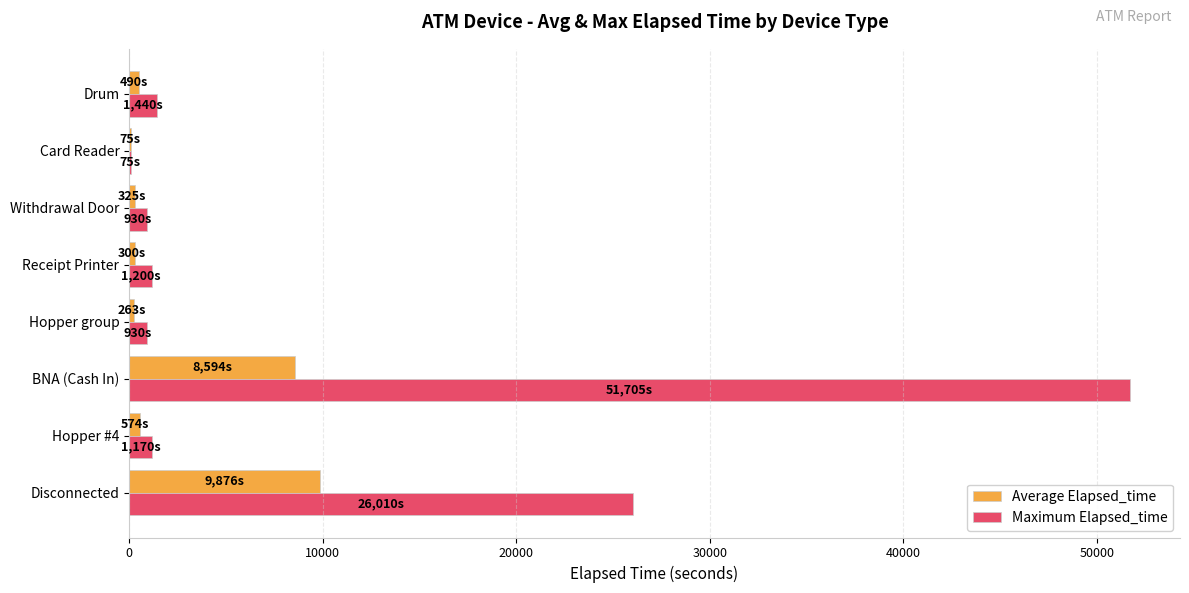

Which series has the largest total across all categories?

Maximum Elapsed_time